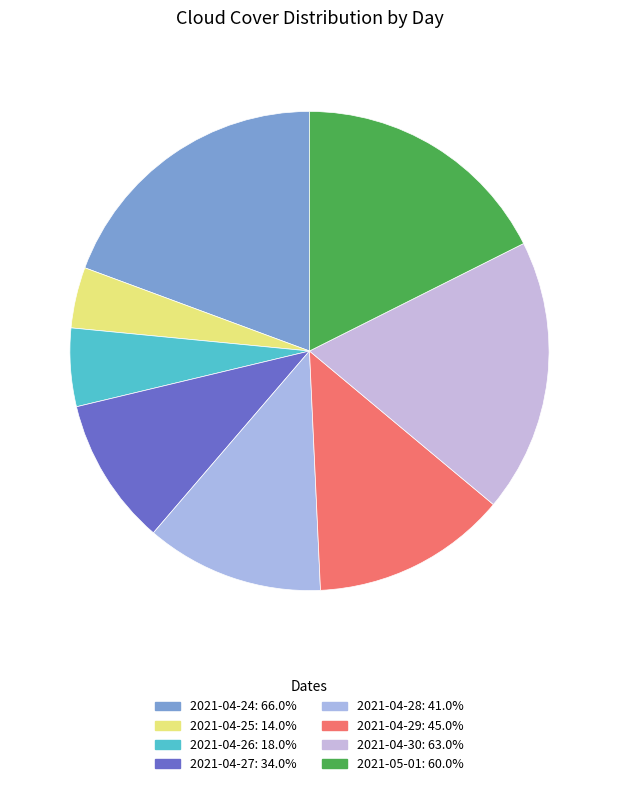

To the nearest percent, what is the difference between the 2021-04-29 and 2021-05-01 slice percentages?

4%